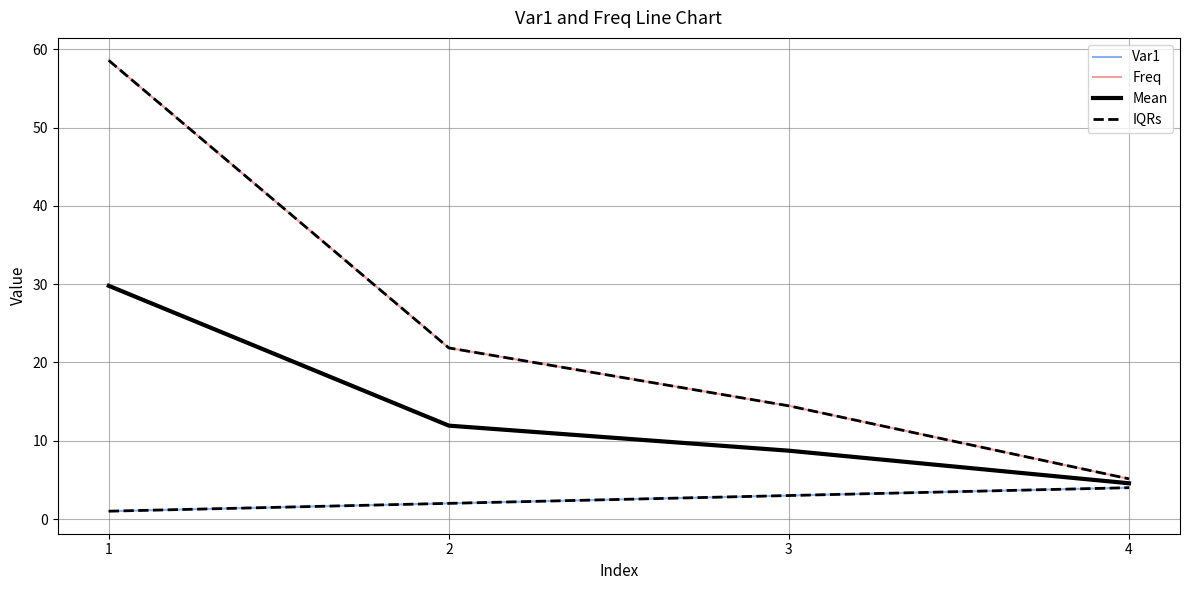

Is this an area chart (filled region under the line)?

No